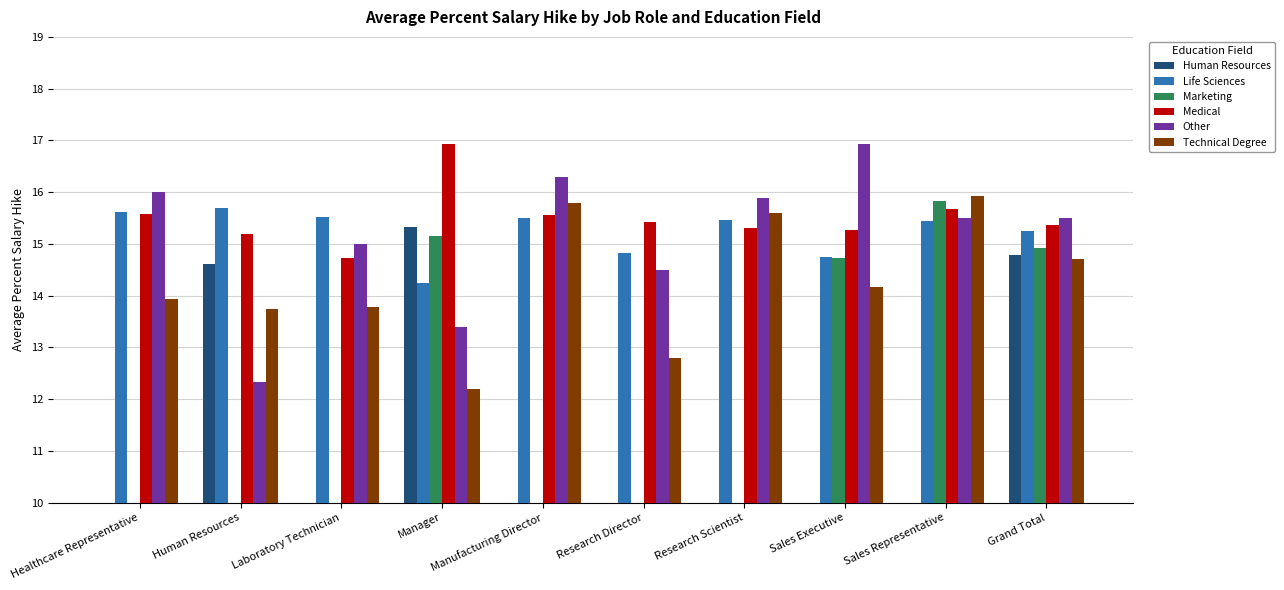

At which category does the chart reach its peak across all series?

Manager